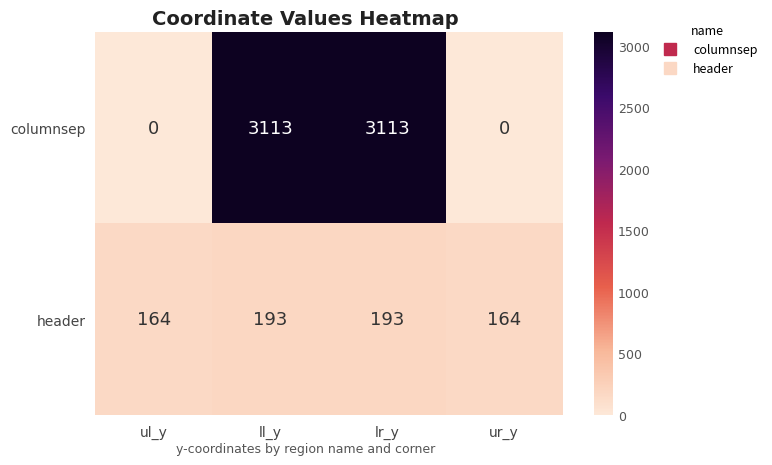

Count the columnsep values in the range 0 to 3113.

4